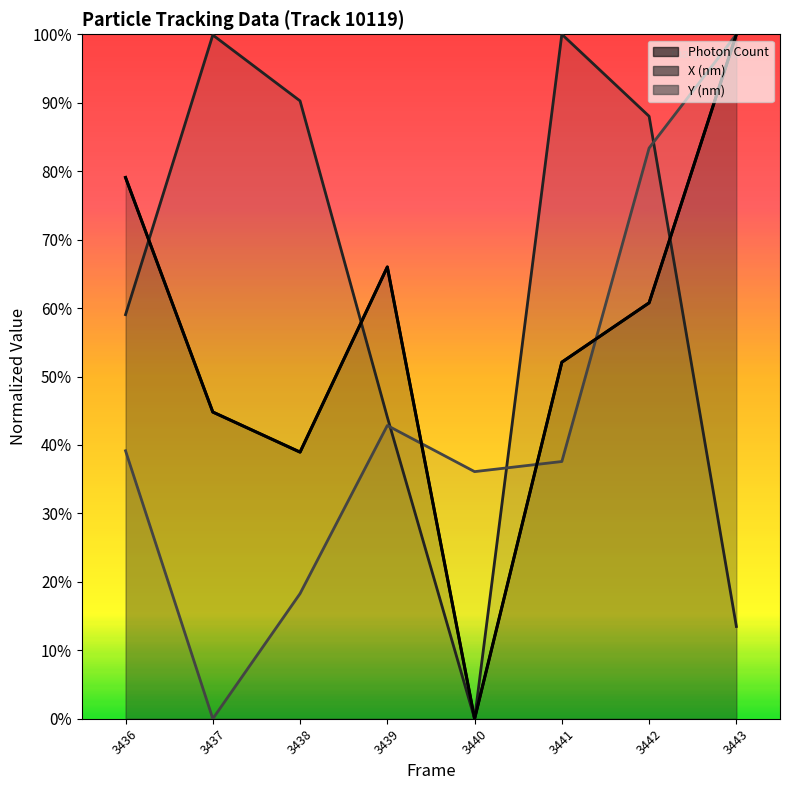

What is the highest value of the Y (nm) series?

1.0